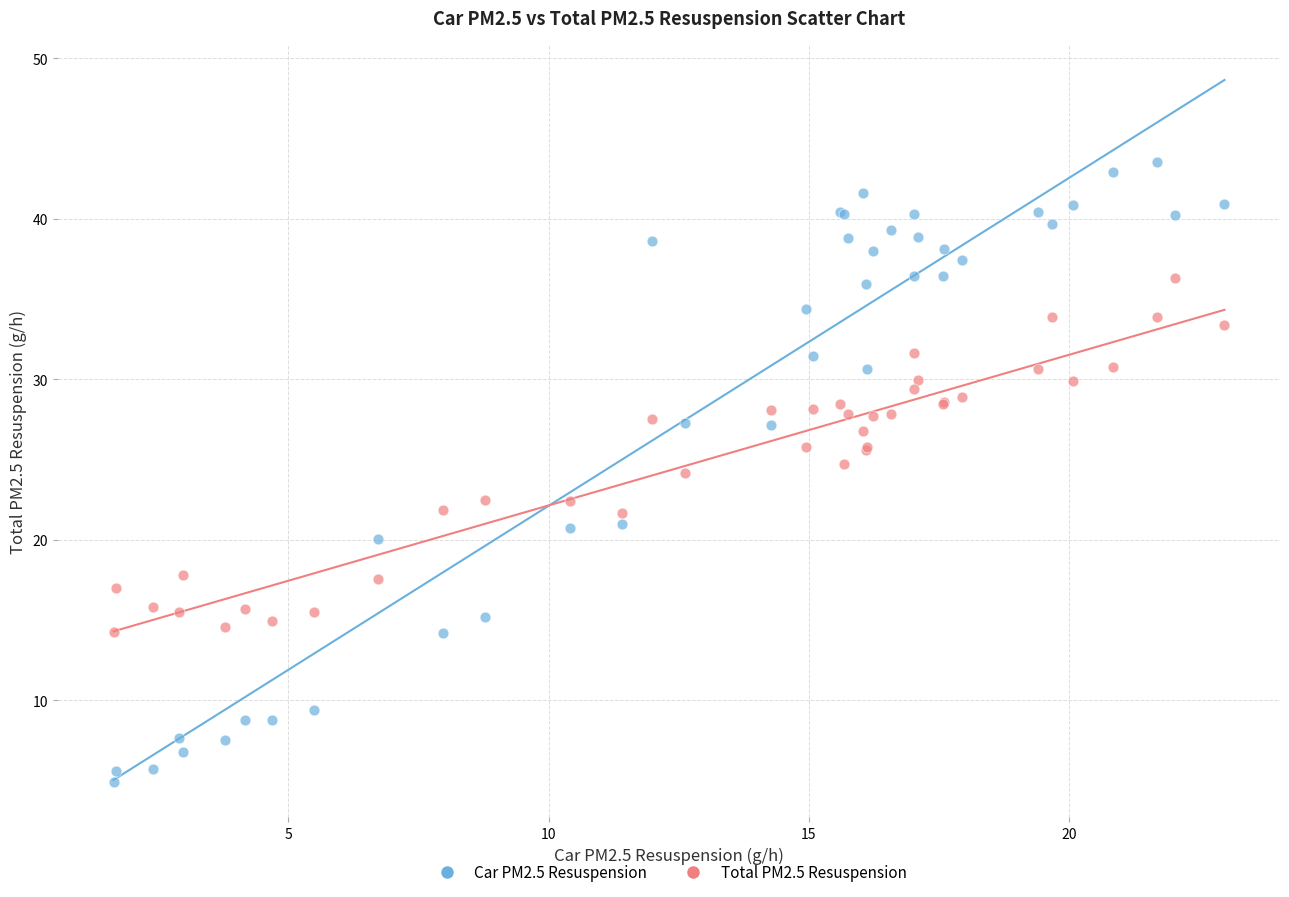

Which series reaches the minimum Y coordinate?

Car PM2.5 Resuspension